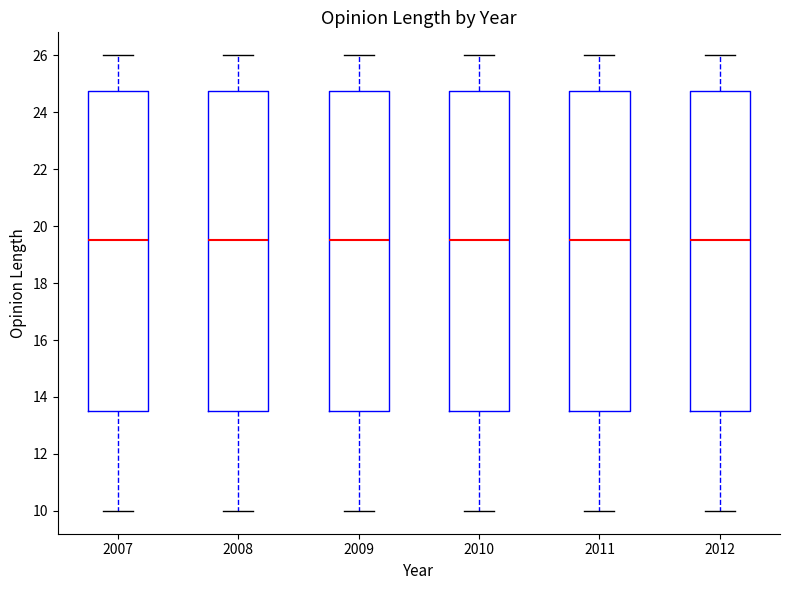

Reading left to right, transcribe this box plot: for each box, give where its median line is, the range the box spans, and where its two whiskers end, as read against the y-axis. The values are not printed on the chart, so give them approximately, as read against the axis.

2007: median 19.6, box 13.6 to 24.8, whiskers 10.0 to 26.0
2008: median 19.6, box 13.6 to 24.8, whiskers 10.0 to 26.0
2009: median 19.6, box 13.6 to 24.8, whiskers 10.0 to 26.0
2010: median 19.6, box 13.6 to 24.8, whiskers 10.0 to 26.0
2011: median 19.6, box 13.6 to 24.8, whiskers 10.0 to 26.0
2012: median 19.6, box 13.6 to 24.8, whiskers 10.0 to 26.0